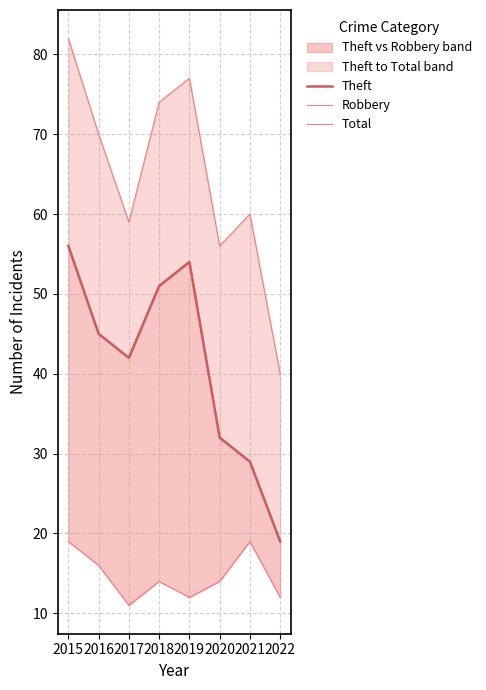

True or false: Robbery and Theft intersect in this chart.

False